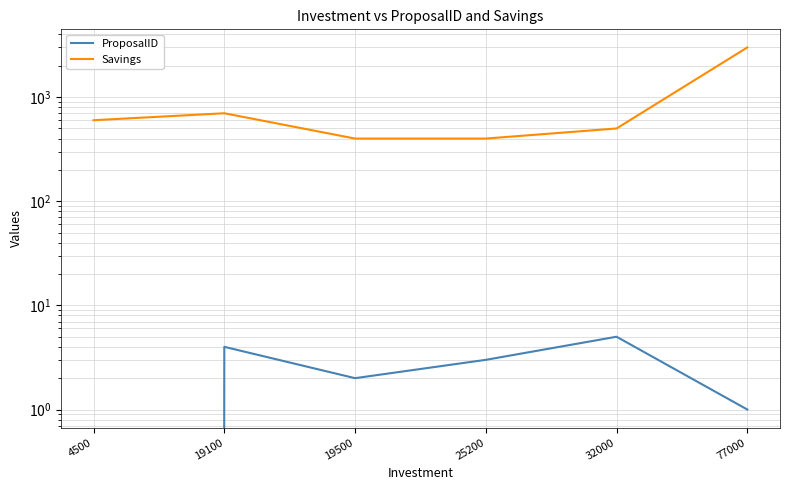

At which label is ProposalID closest to 2?

19500